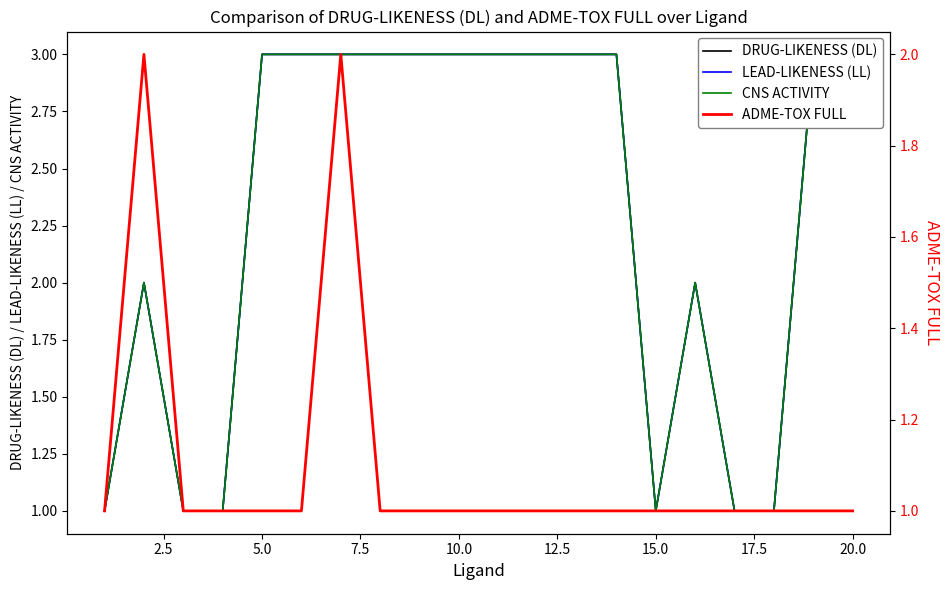

In LEAD-LIKENESS (LL), how many points are higher than both neighbors (excluding endpoints)?

2